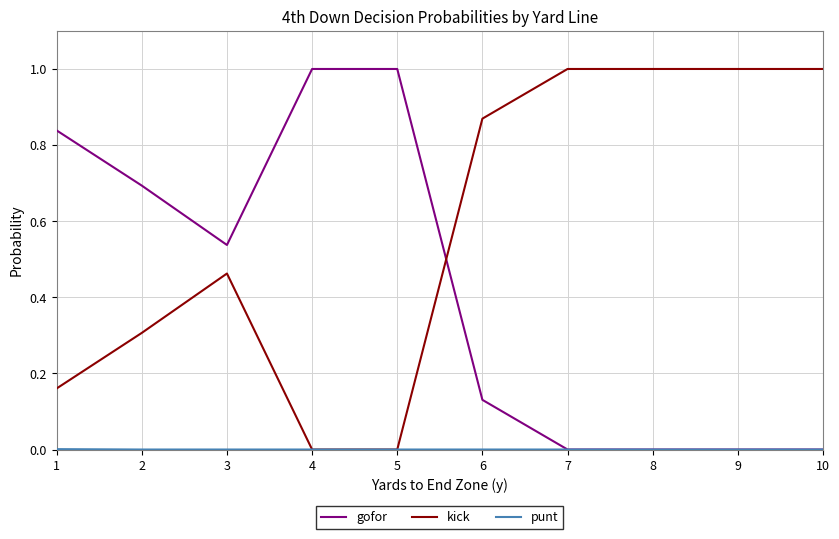

What is the maximum value shown in the chart?

1.0